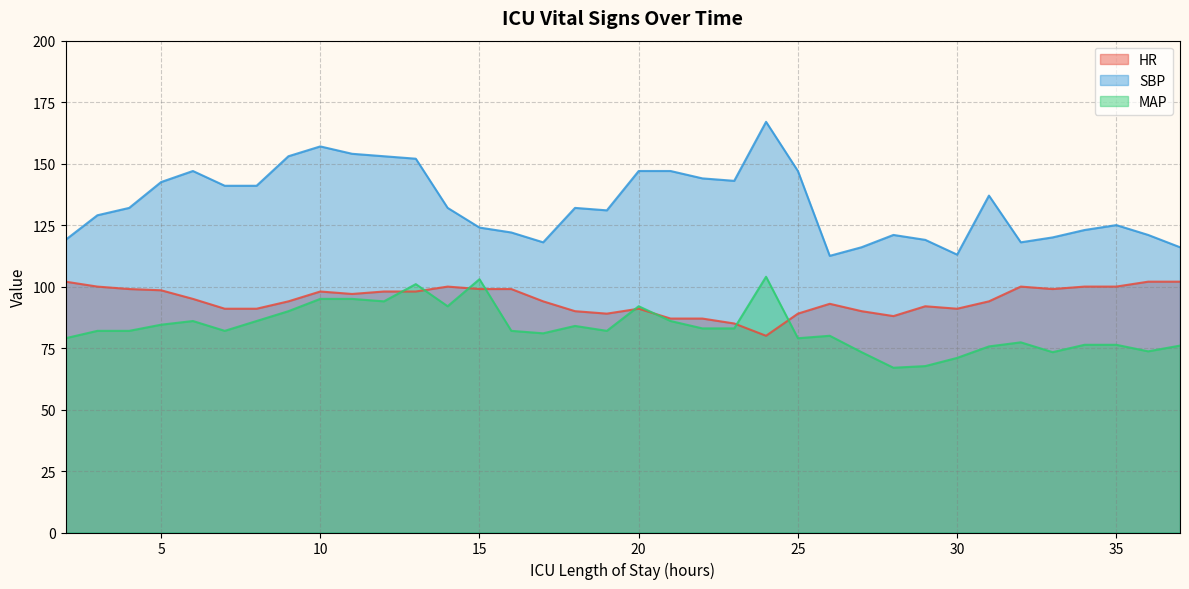

What is the value of the SBP point at the 9th from the left?

157.0